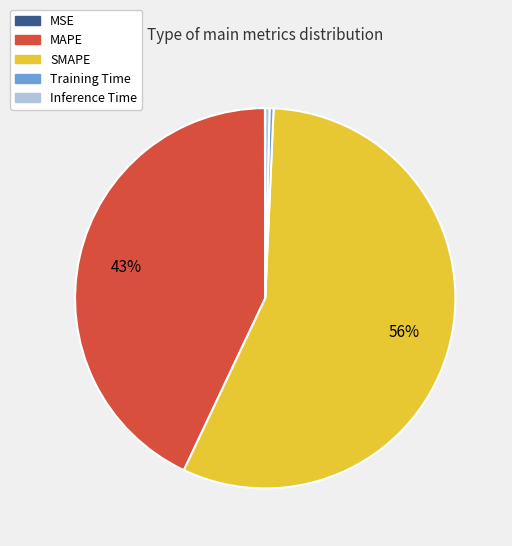

The Training Time slice represents 13% of the pie. True or false?

False